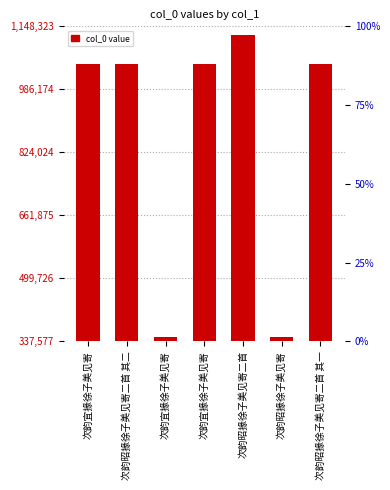

Which has a higher value, 次韵昭掾徐子美见寄二首 or 次韵宜掾徐子美见寄?

次韵昭掾徐子美见寄二首